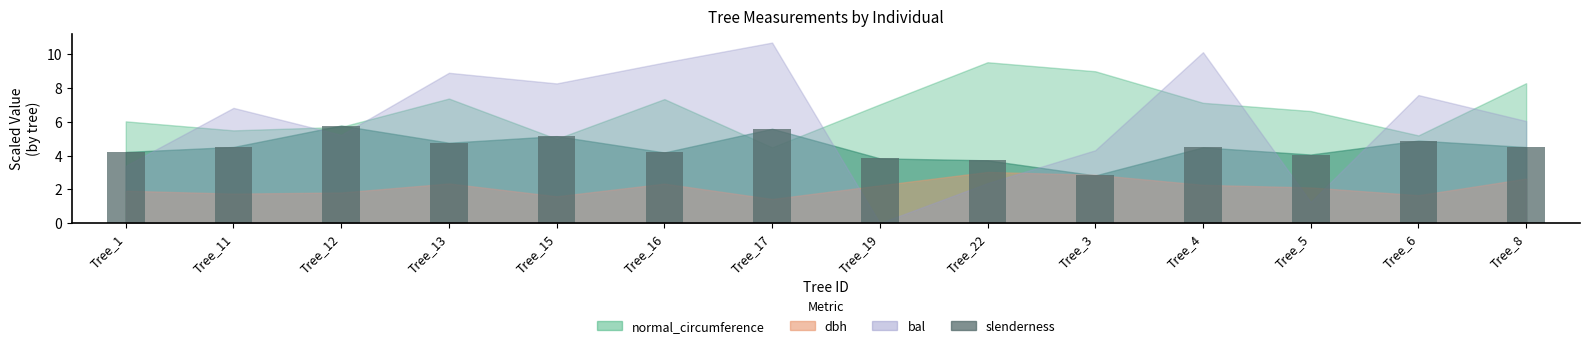

Reading right to left, what are all the values shown in this chart?

Tree_8=4.5	Tree_6=4.9	Tree_5=4.1	Tree_4=4.5	Tree_3=2.8	Tree_22=3.7	Tree_19=3.8	Tree_17=5.6	Tree_16=4.2	Tree_15=5.2	Tree_13=4.8	Tree_12=5.8	Tree_11=4.5	Tree_1=4.2